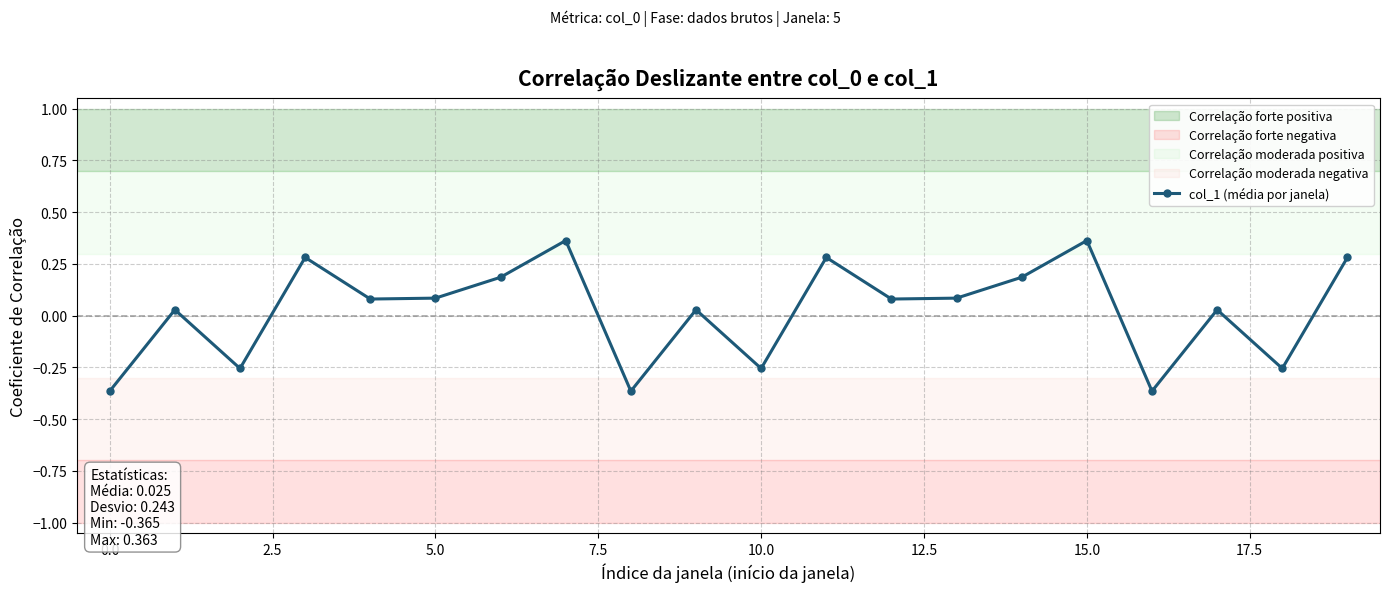

What is the value of the 7th point from the left?

0.2